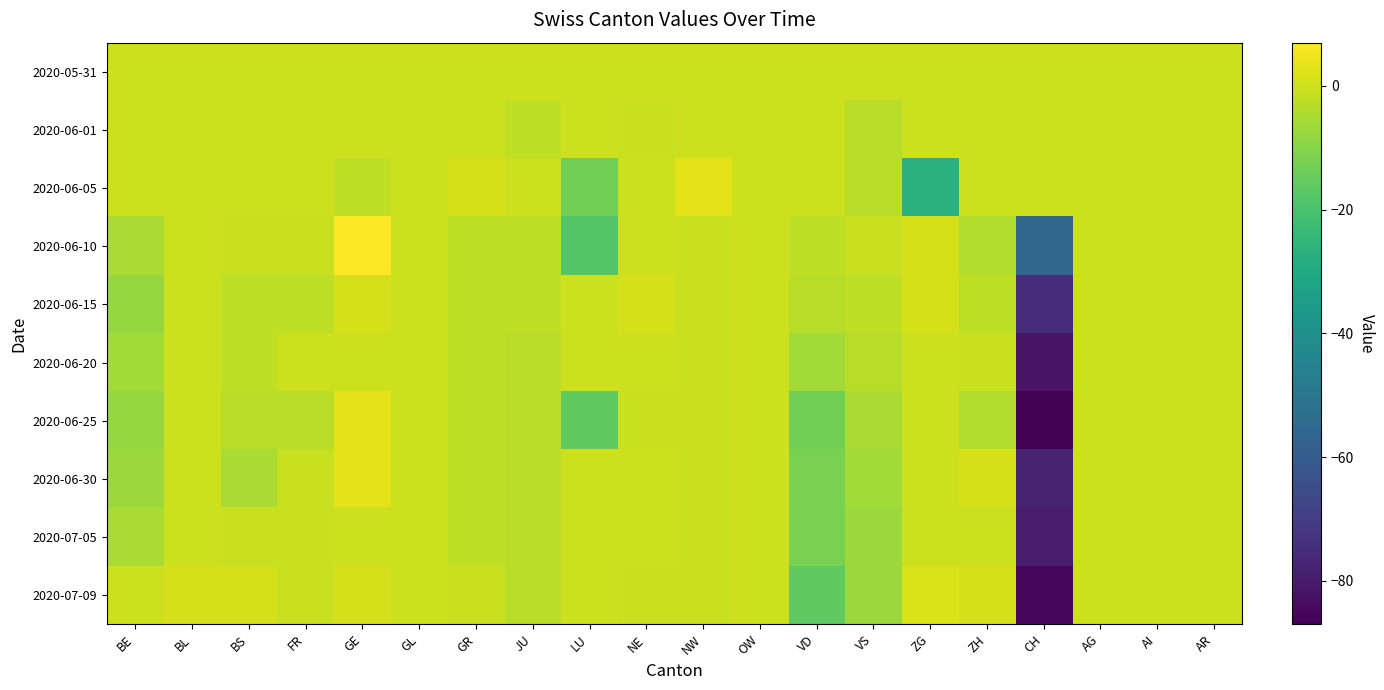

Rank the series at VS from lowest to highest value.

2020-07-05, 2020-07-09, 2020-06-30, 2020-06-25, 2020-06-01, 2020-06-05, 2020-06-20, 2020-06-15, 2020-06-10, 2020-05-31